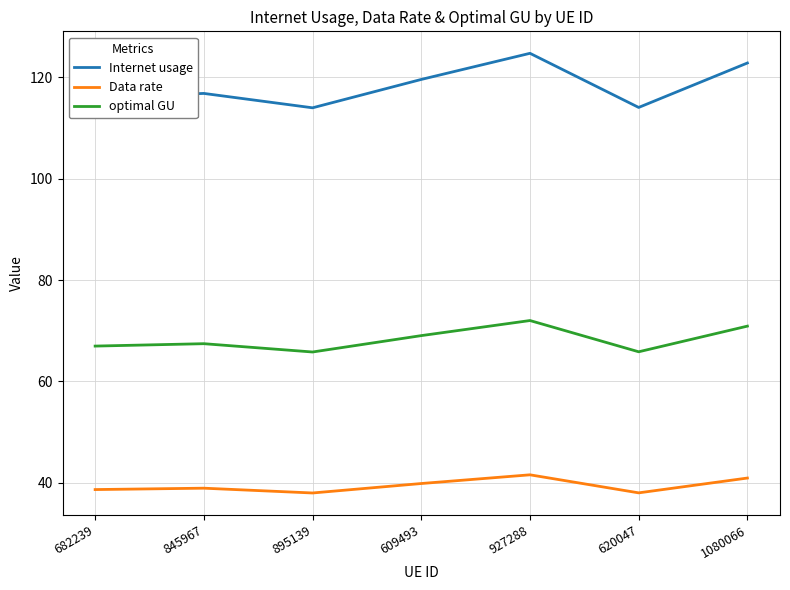

Which series has the largest range (max minus min)?

Internet usage